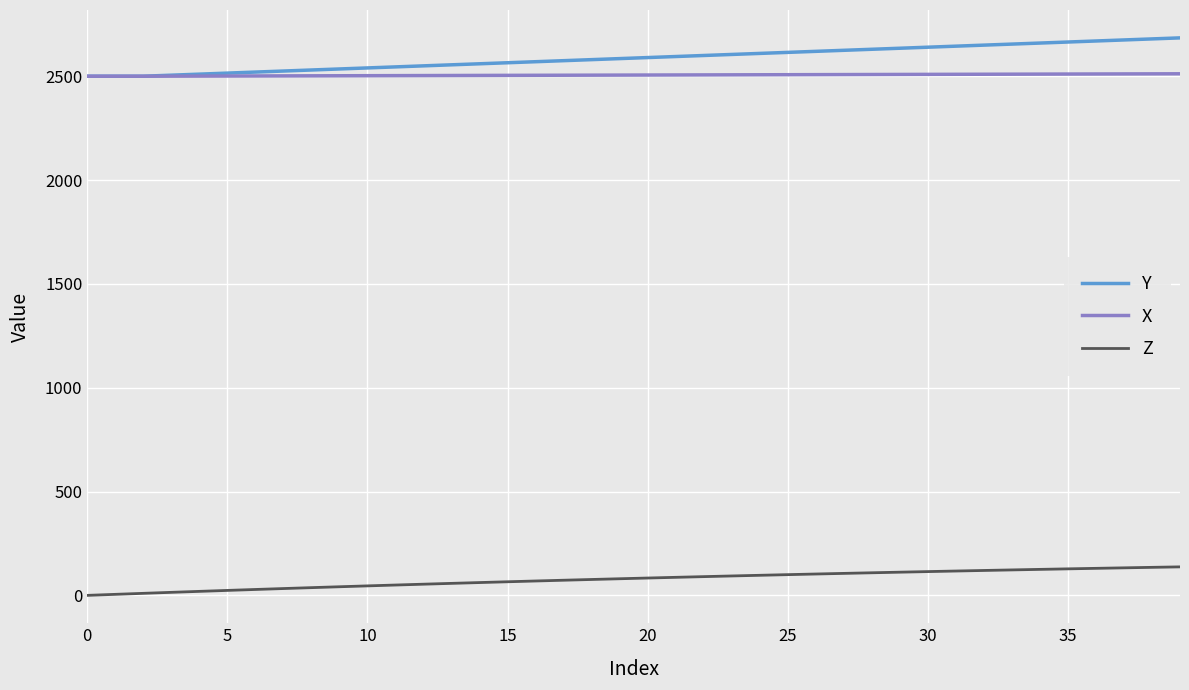

True or false: Y and Z cross at least once.

False